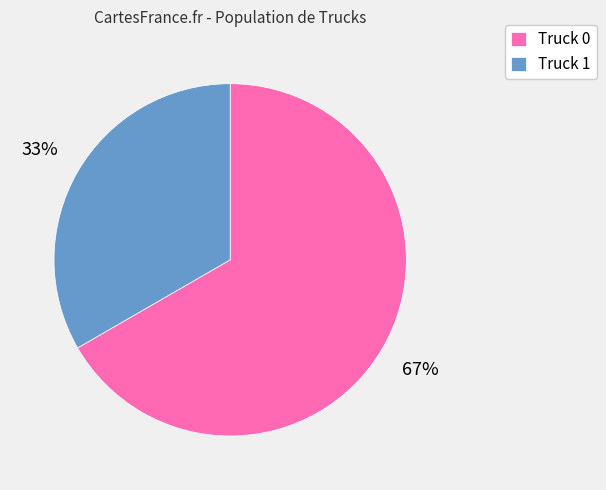

To the nearest percent, what percentage of the pie is Truck 0?

67%